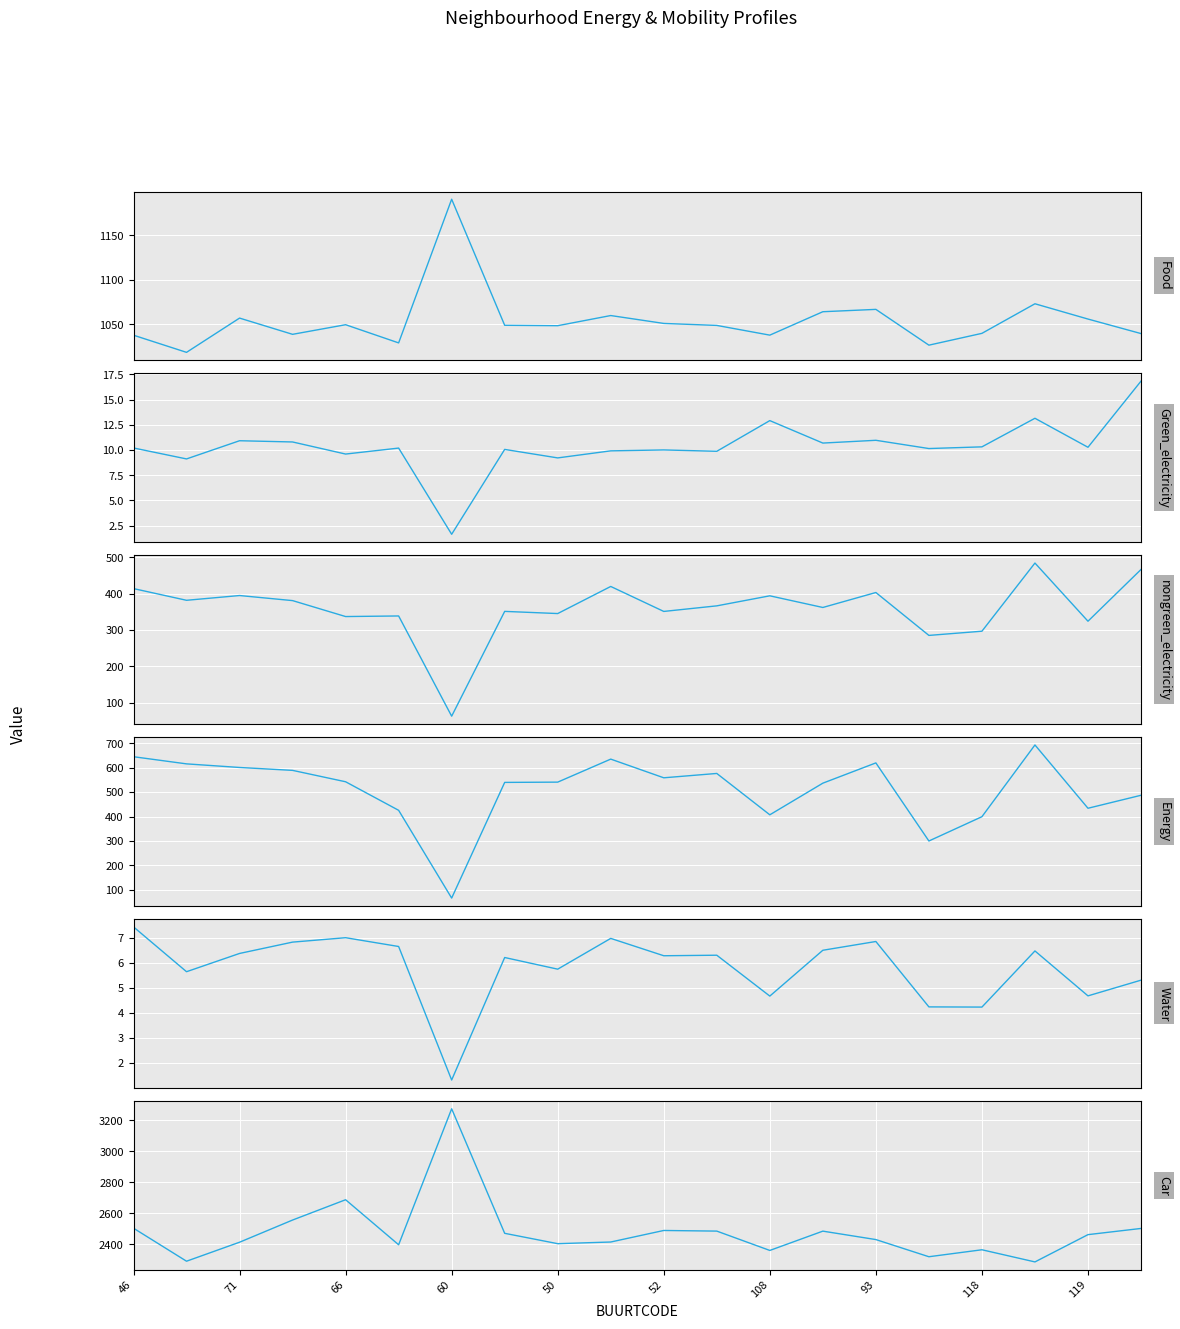

True or false: Energy and nongreen_electricity cross at least once.

False